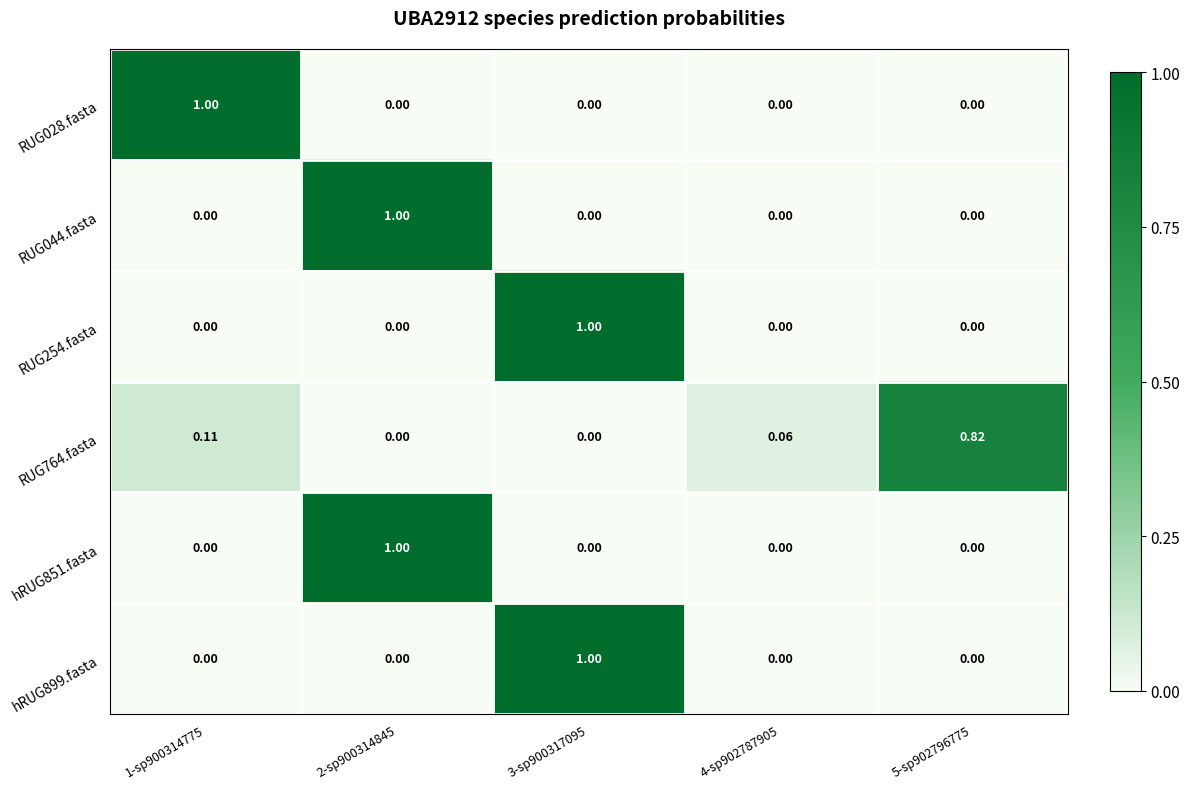

How many values in RUG044.fasta are above zero?

1